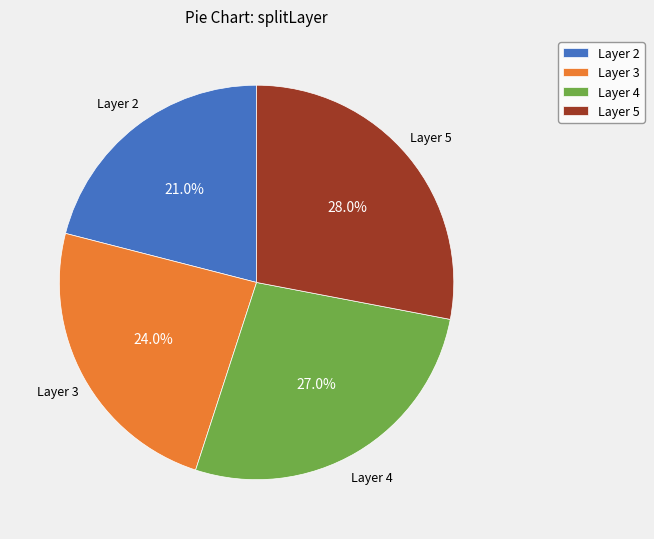

Is Layer 2 the majority of the pie?

No